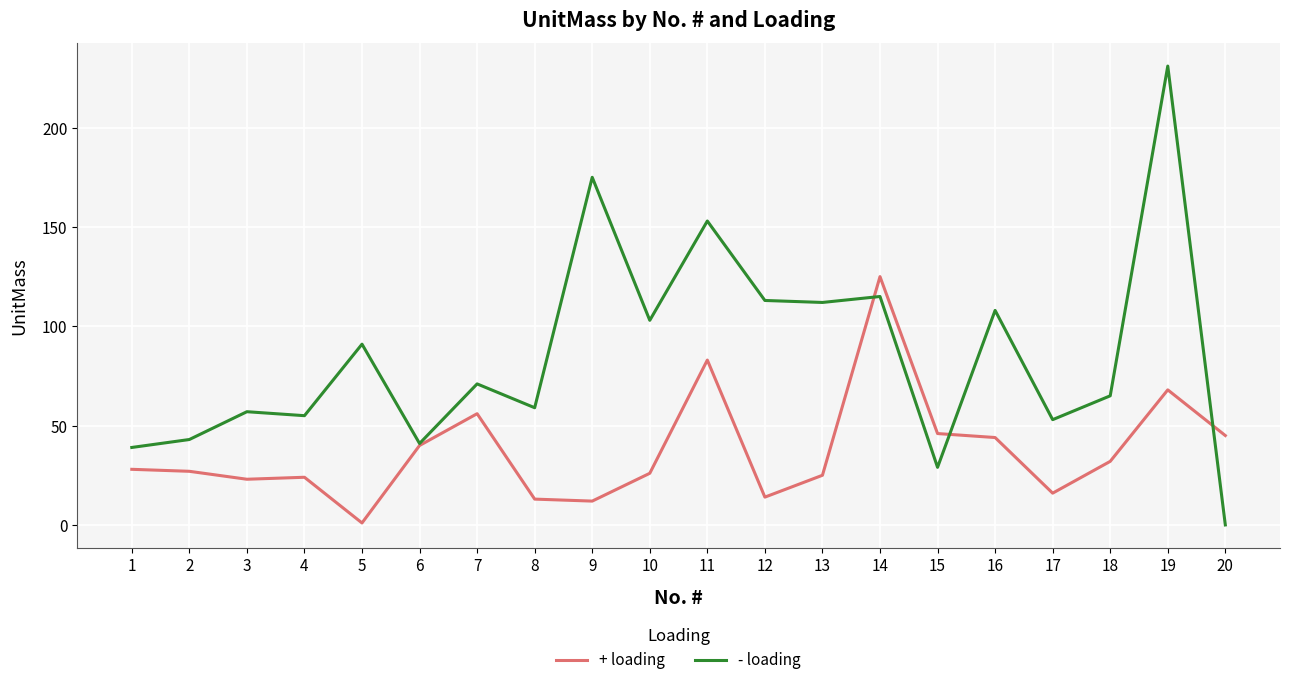

Between 4 and 18, which series saw the biggest shift?

- loading